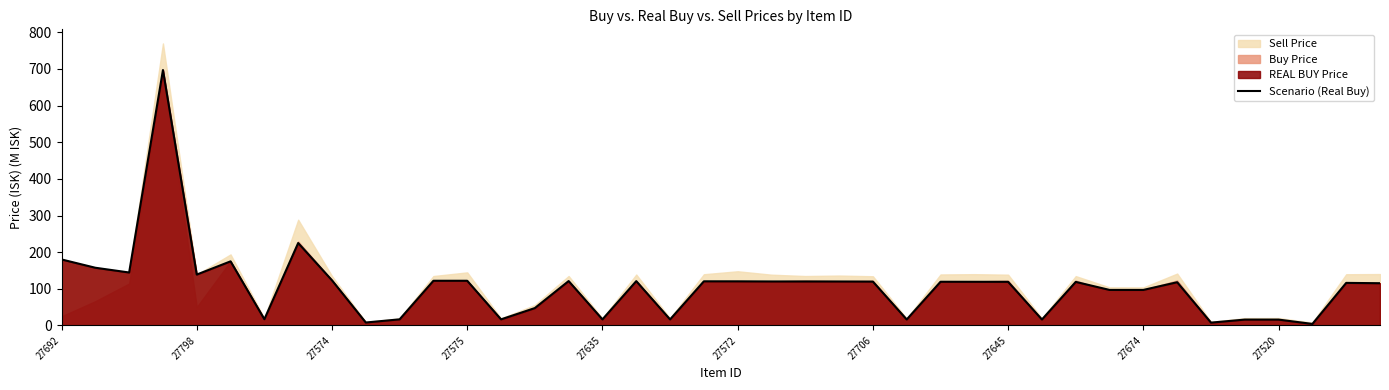

The value at 27520 is 7.1. True or false?

False